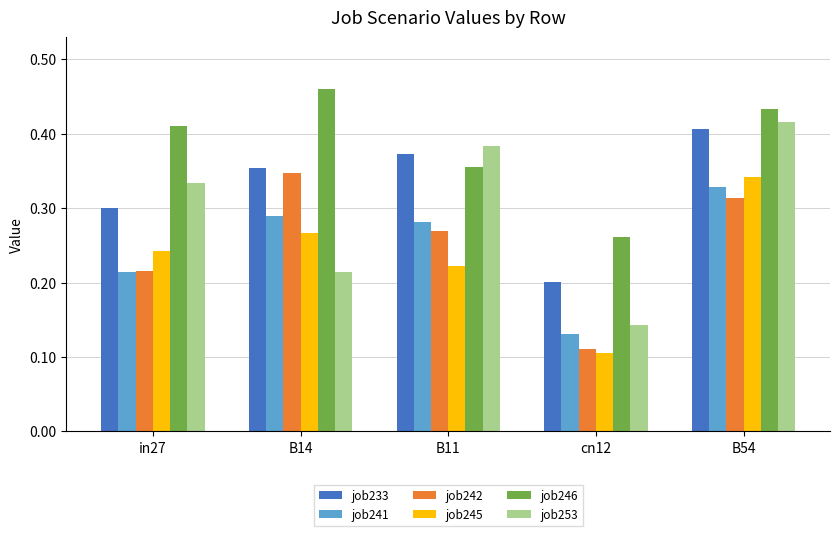

At which category does the chart reach its minimum across all series?

cn12